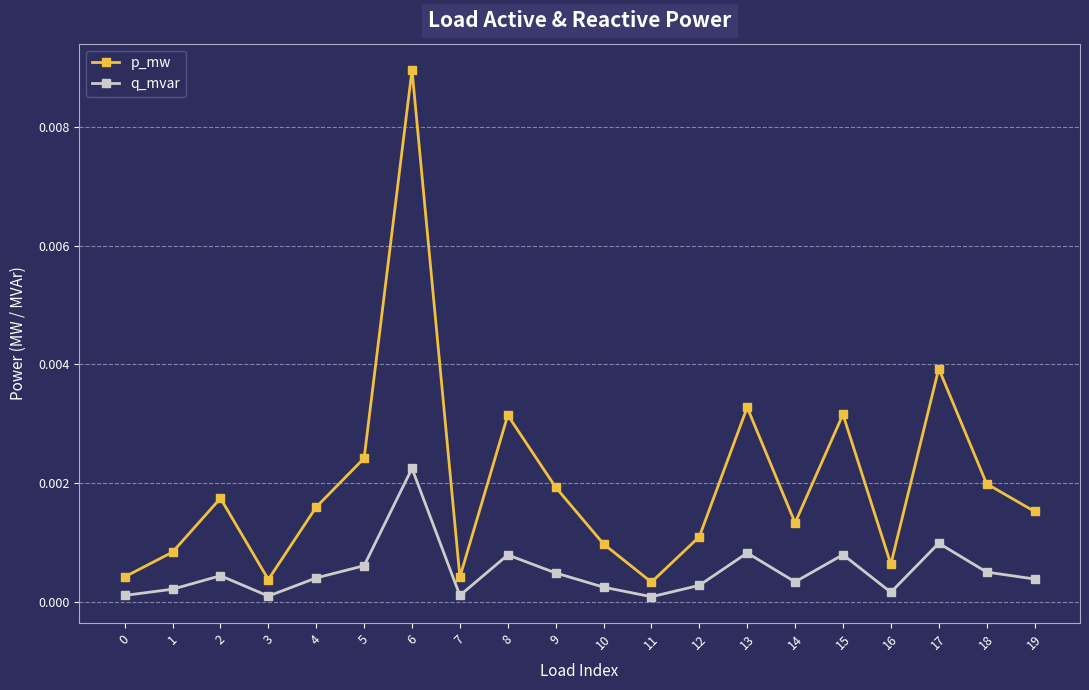

True or false: p_mw and q_mvar cross at least once.

False